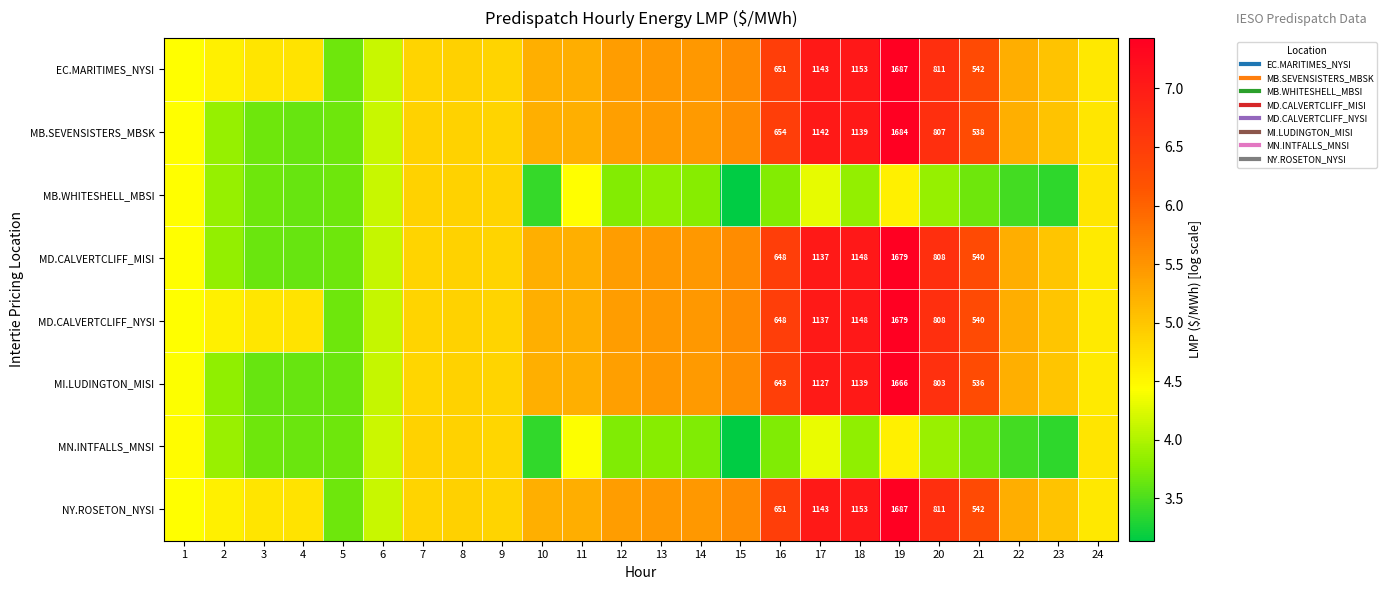

The value of MI.LUDINGTON_MISI at 16 is 6.5. True or false?

True